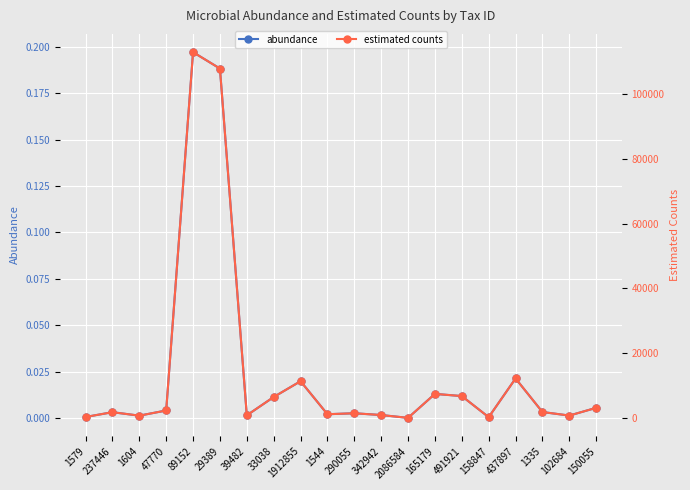

What are all the series names shown in the legend?

abundance, estimated counts